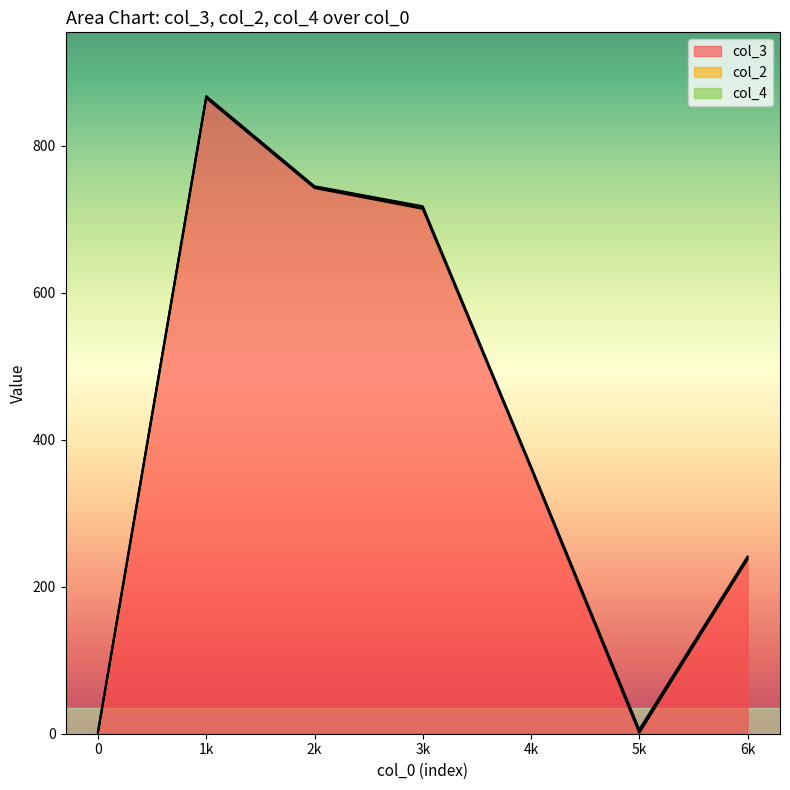

Is it true that col_4 equals 1 at 6?

False